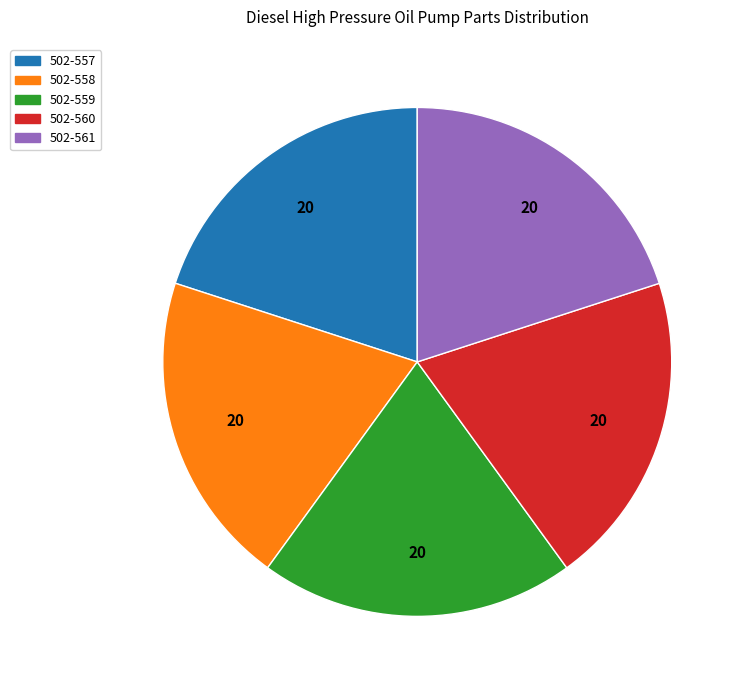

Do 502-560 and 502-558 together represent more than half of the pie?

No